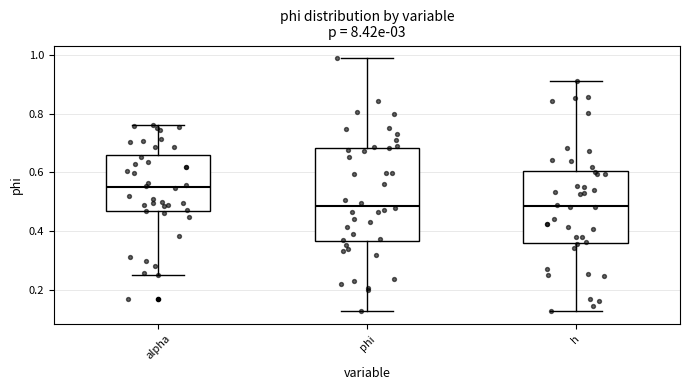

Comparing the boxes themselves (not the whiskers), which one is the tallest?

phi